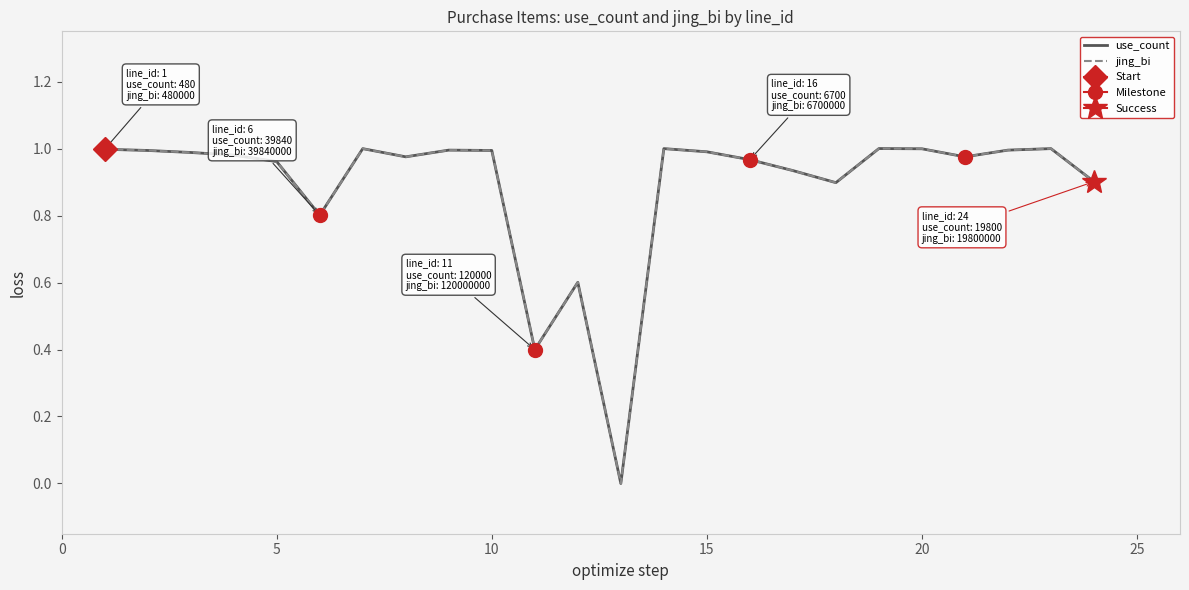

Reading left to right, list all the values displayed in this chart.

use_count: 1.0	1.0	1.0	1.0	1.0	0.8	1.0	1.0	1.0	1.0	0.4	0.6	0.0	1.0	1.0	1.0	0.9	0.9	1.0	1.0	1.0	1.0	1.0	0.9
jing_bi: 1.0	1.0	1.0	1.0	1.0	0.8	1.0	1.0	1.0	1.0	0.4	0.6	0.0	1.0	1.0	1.0	0.9	0.9	1.0	1.0	1.0	1.0	1.0	0.9